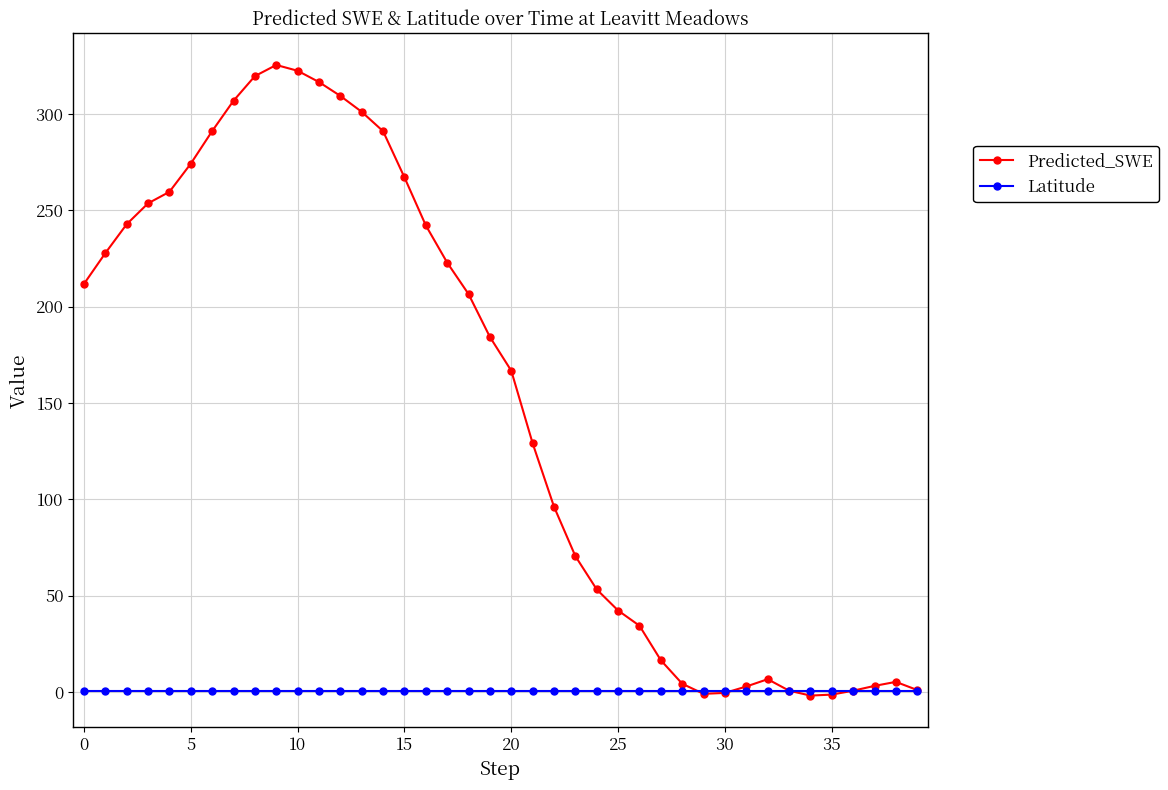

Rank the series by their average value, from highest to lowest.

Predicted_SWE, Latitude